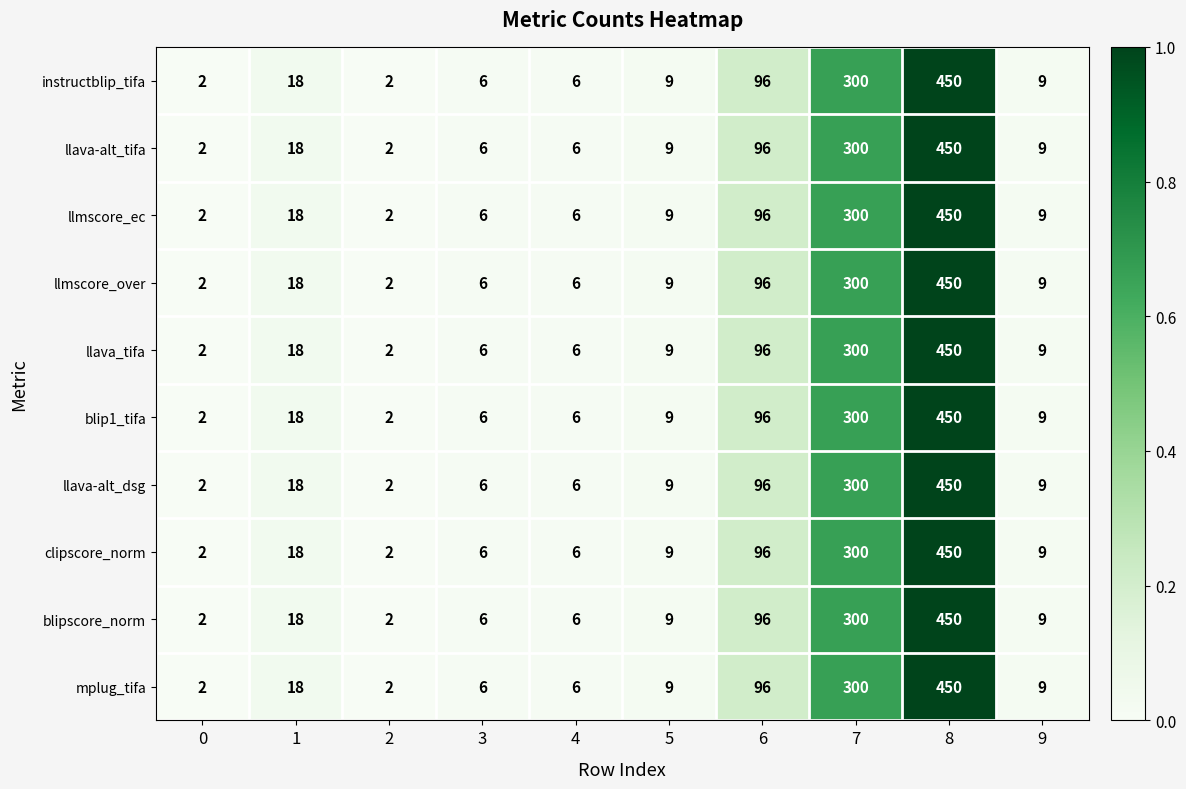

At which category is the sum across all series the highest?

8